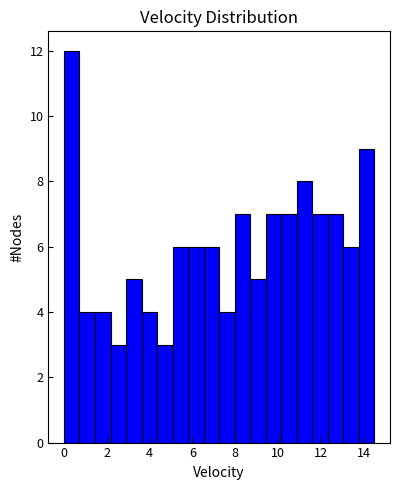

Around what value on the x-axis is the tallest bar? Give the approximate position of its centre, as read against the axis.

0.4